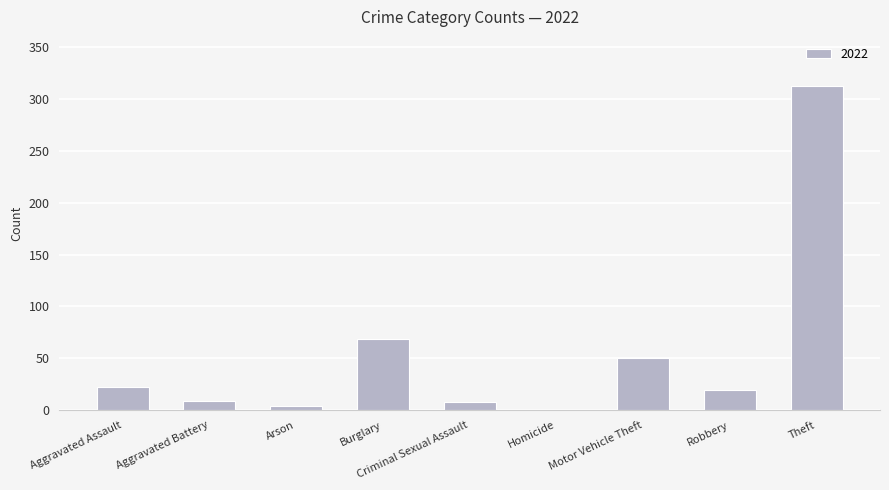

What is the sum of the values at Homicide and Theft?

313